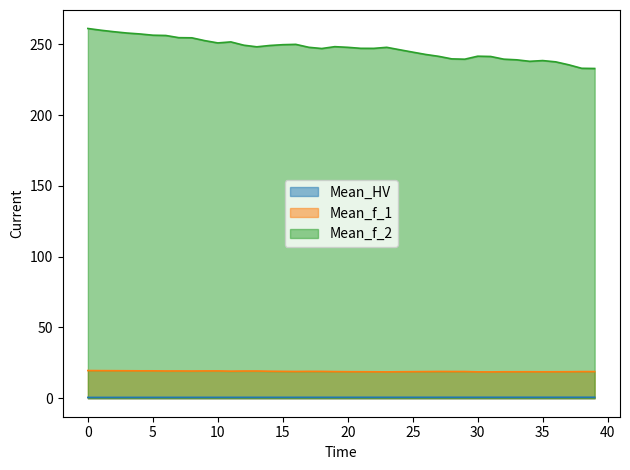

What is the sum of the Mean_f_2 values at 9 and 2?

511.6